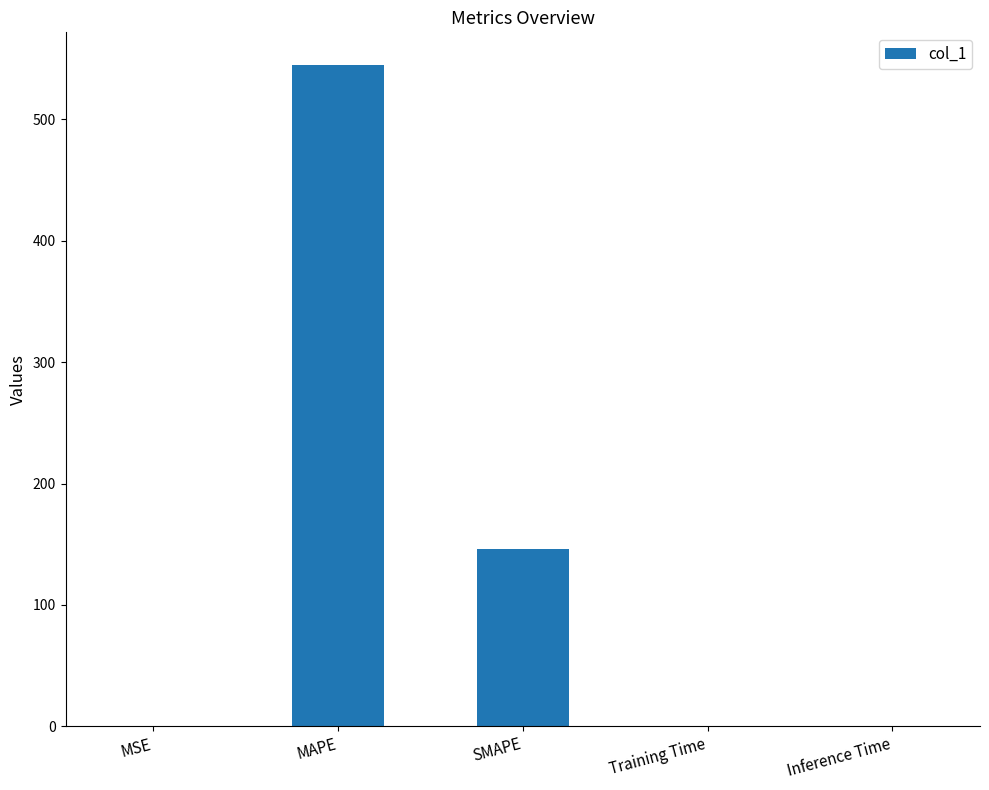

Where is the data nearest to the value 272?

SMAPE